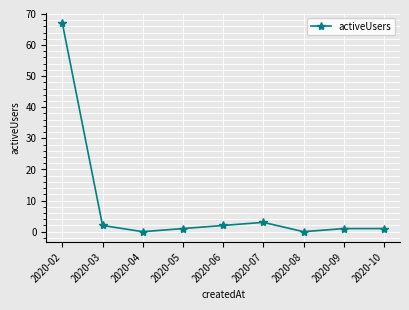

What is the value of the 6th point from the left?

3